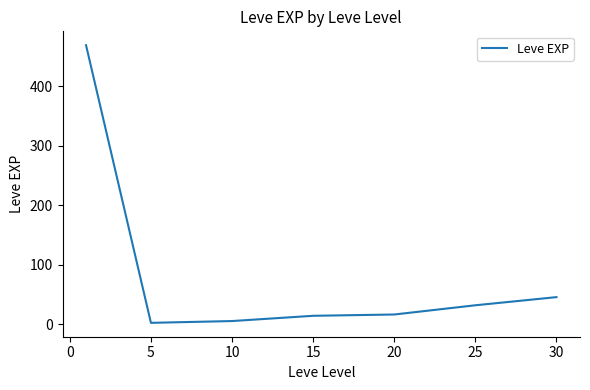

How many categories are shown in the chart?

7